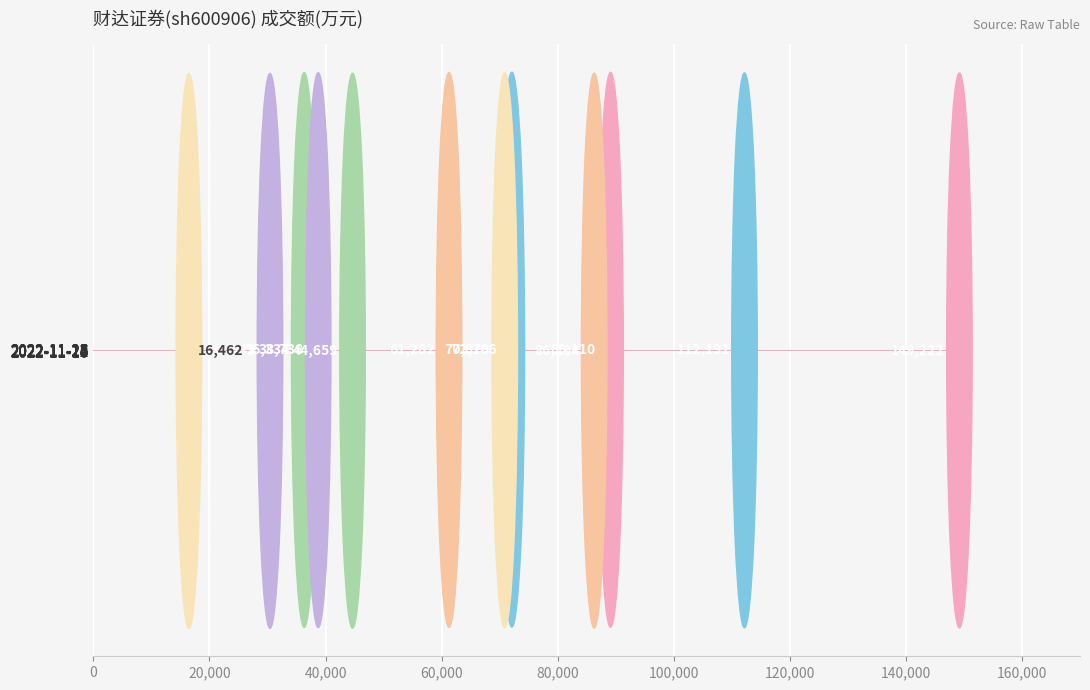

What is the sum of all values?

807709